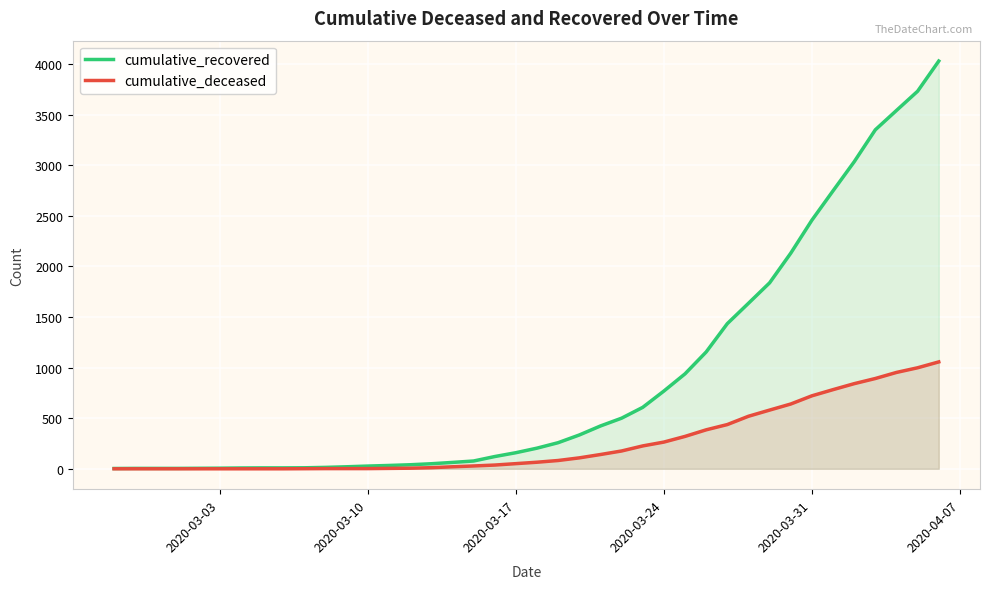

What is the maximum value for cumulative_recovered?

4028